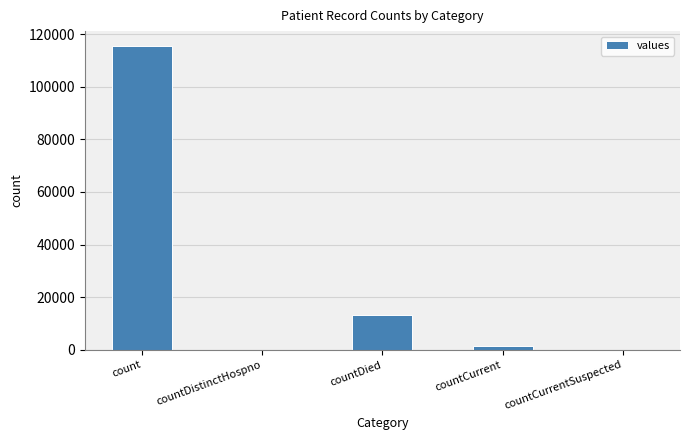

True or false: the data shows -35458 at countDistinctHospno.

False